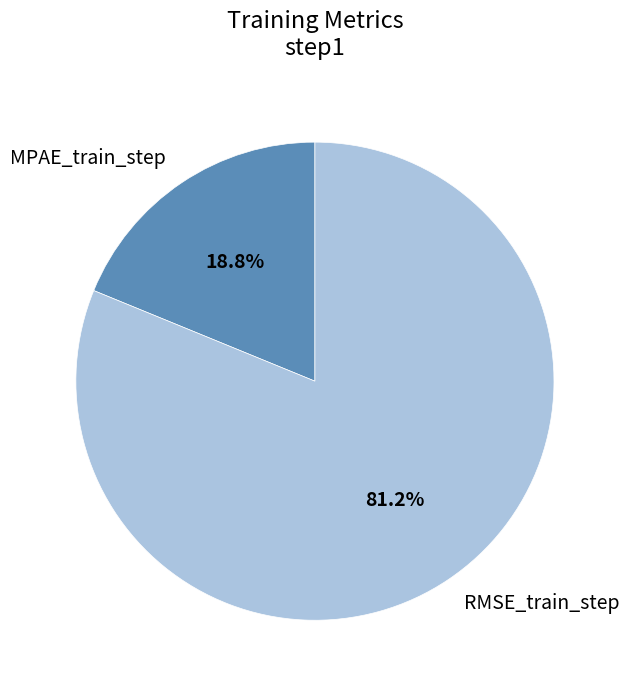

True or false: MPAE_train_step accounts for 19% of the total.

True